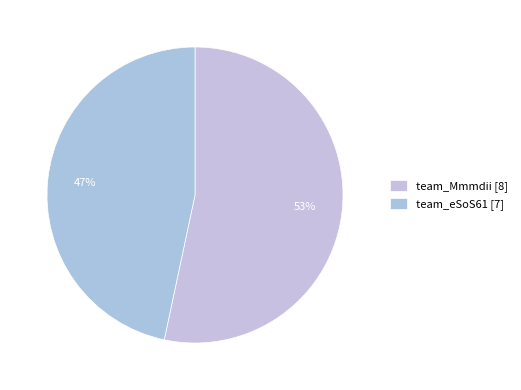

To the nearest percent, what percentage of the pie is team_Mmmdii?

53%